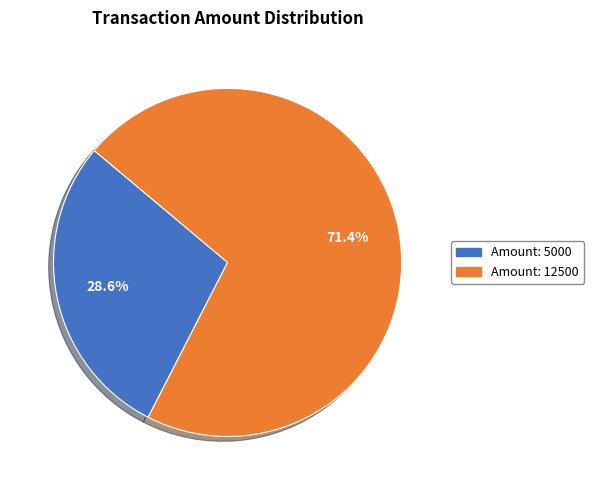

Is the sum of Amount: 12500 and Amount: 5000 greater than half?

Yes